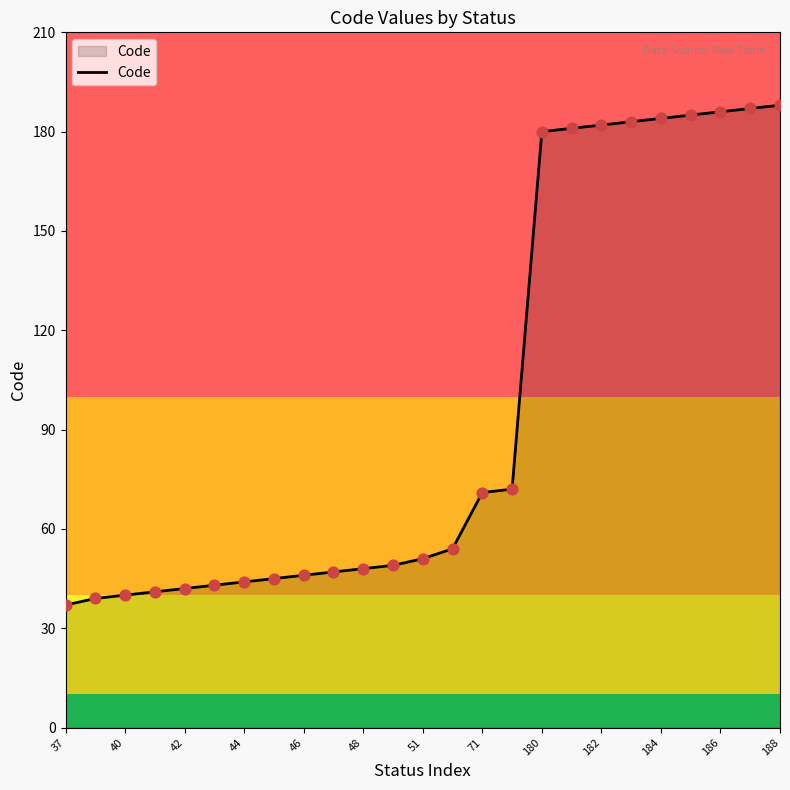

What is the minimum value shown in the chart?

37